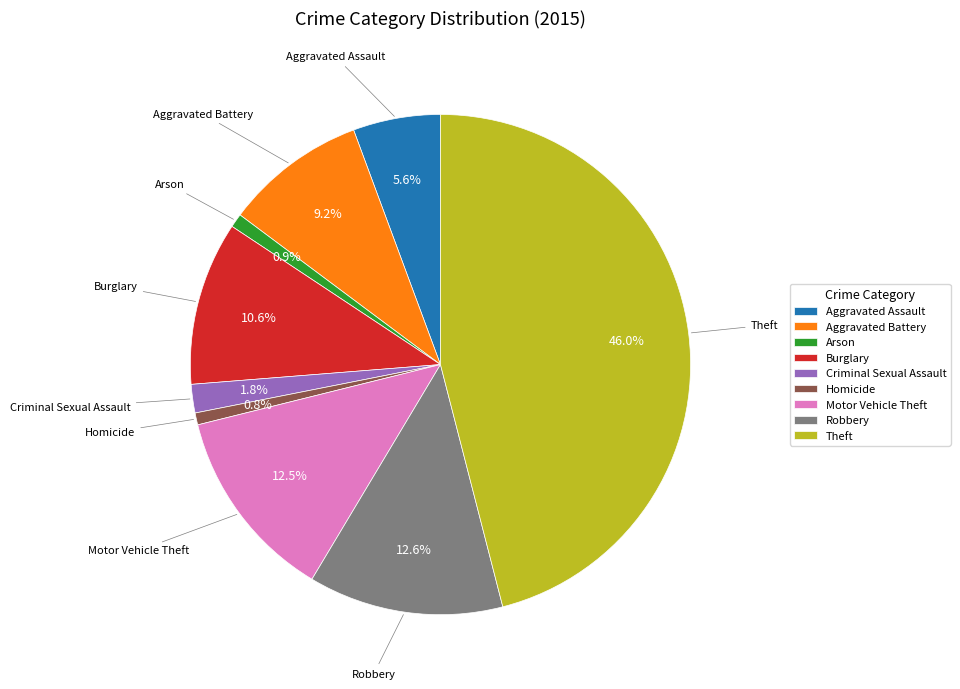

Is there any slice that represents more than half of the pie?

No